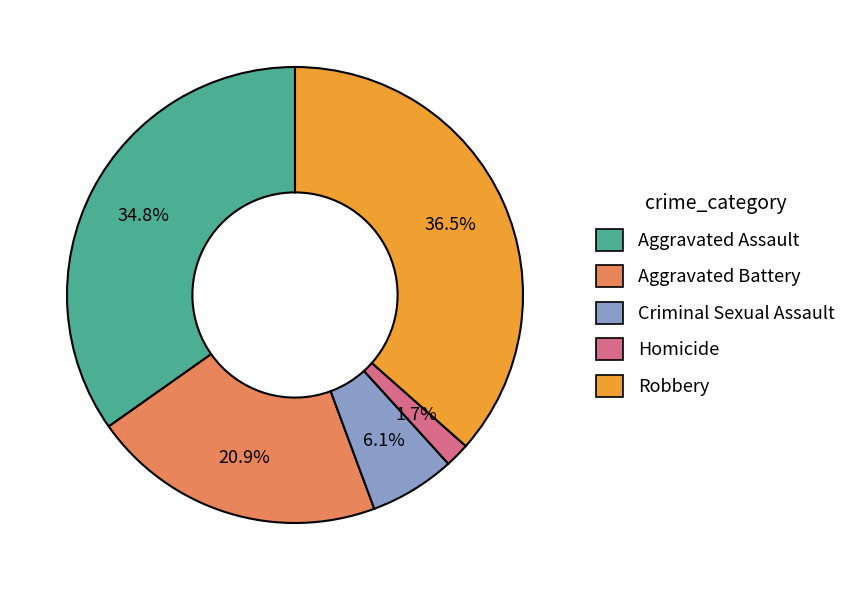

Which has a higher value, Robbery or Criminal Sexual Assault?

Robbery